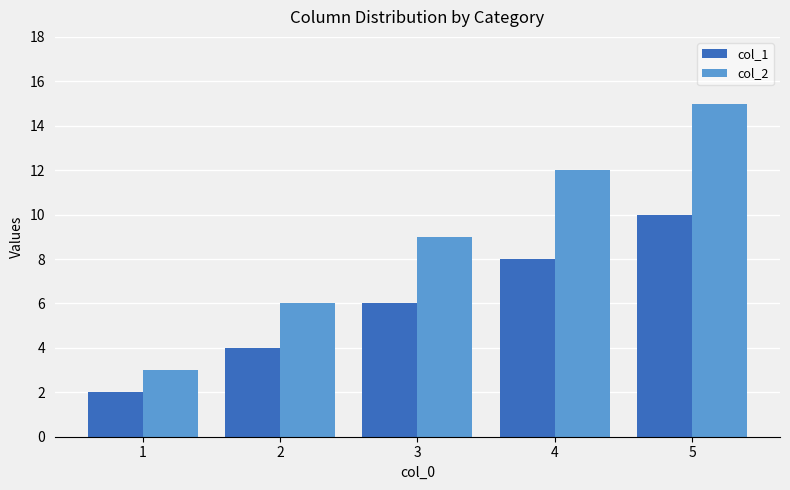

What is the difference between the maximum and second lowest values in the col_2 series?

9